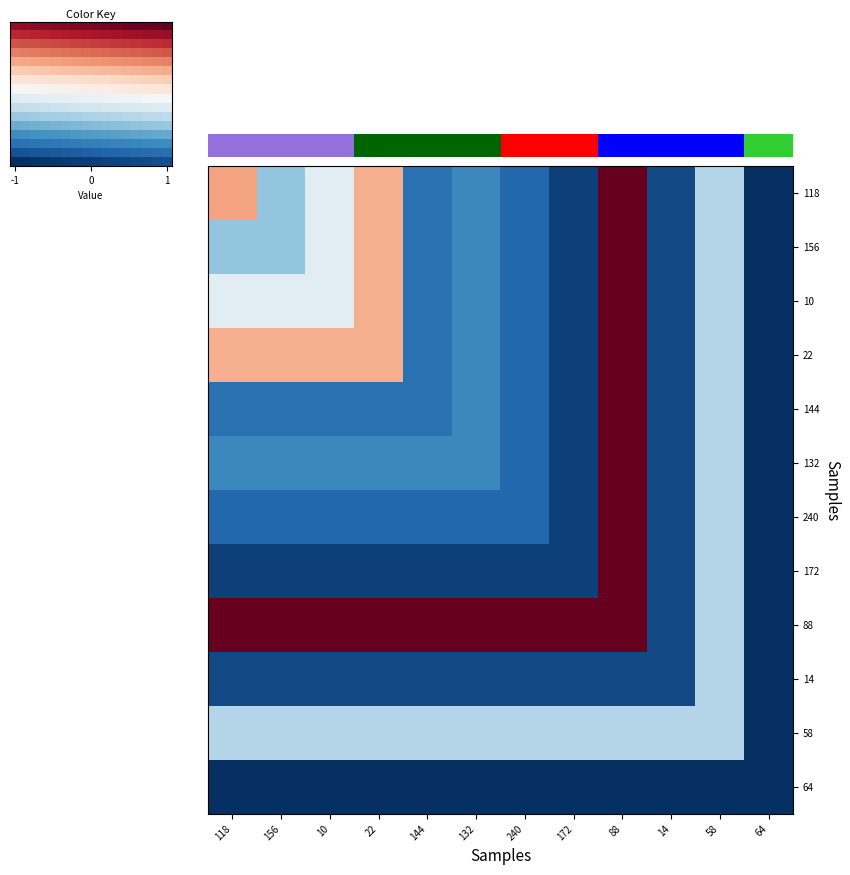

What is the difference between the highest and lowest values at 132?

1.9